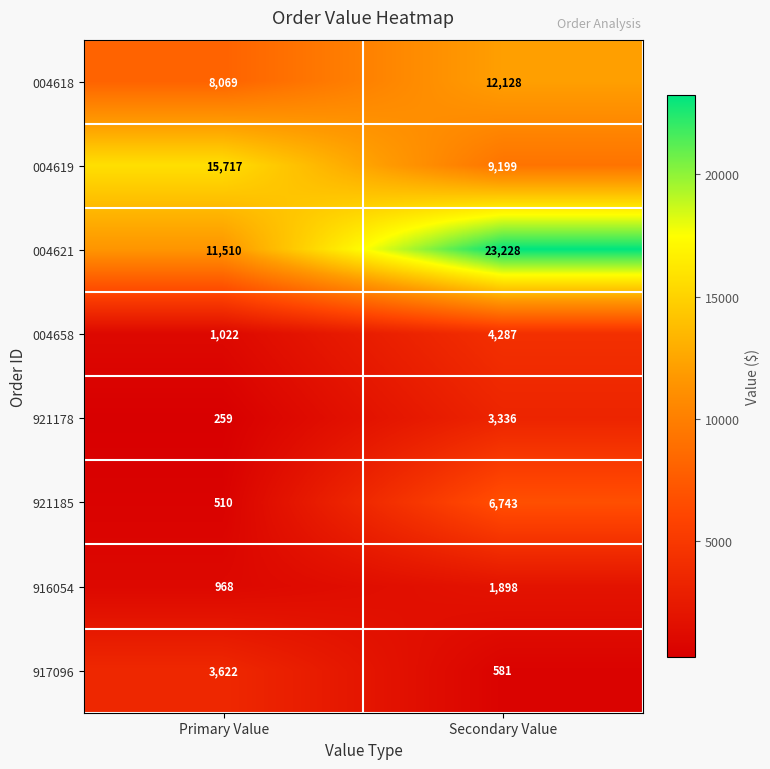

The value of 004621 at Primary Value is 11510. True or false?

True